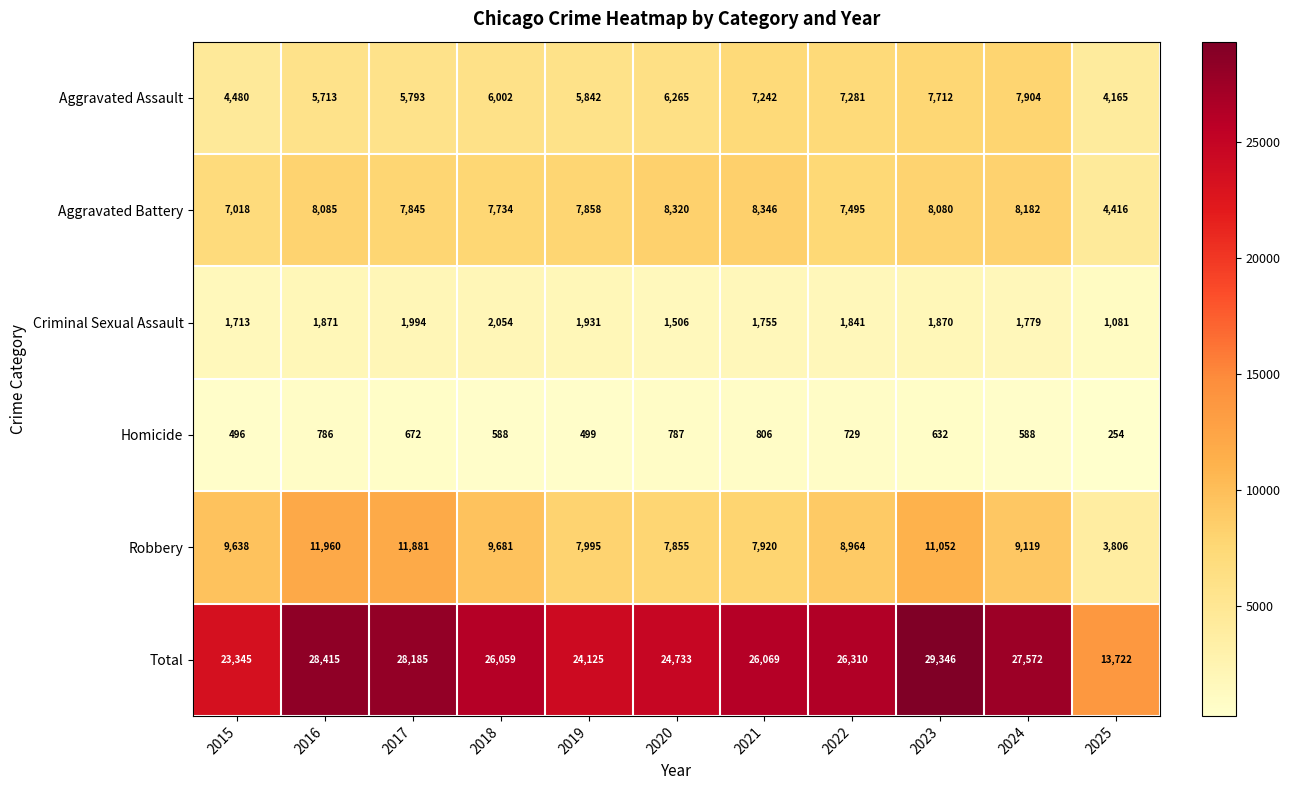

What is the maximum value shown in the chart?

29346